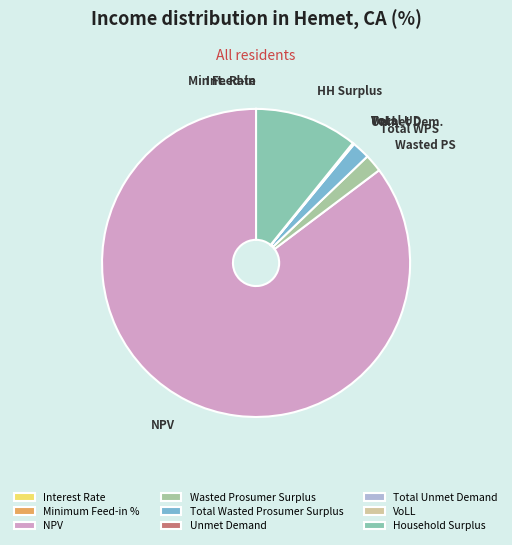

How much of the chart is everything except VoLL?

100.0%